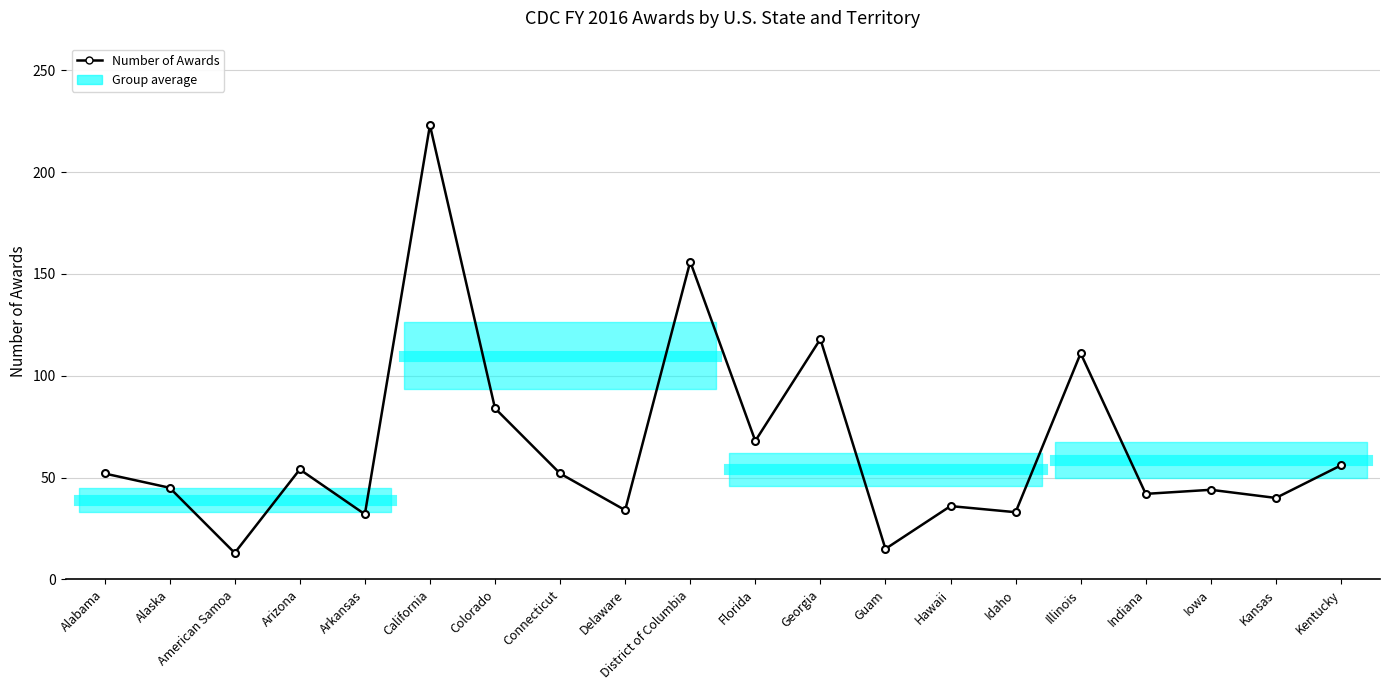

What is the change in value from Georgia to Indiana?

-76